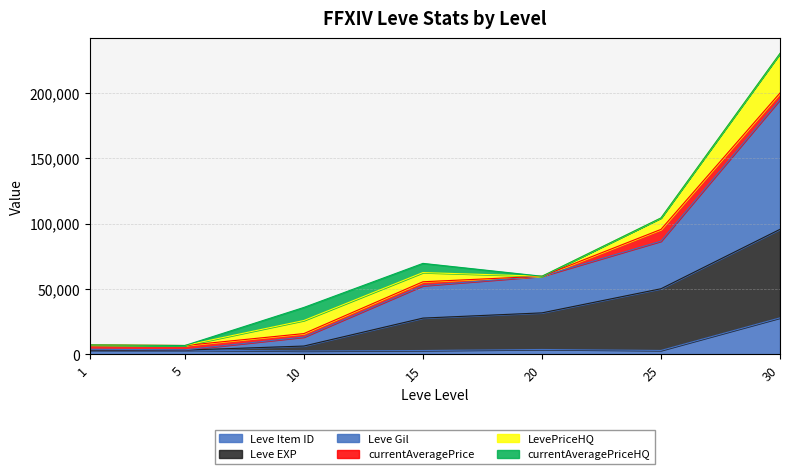

What is the maximum value for Leve Item ID?

27990